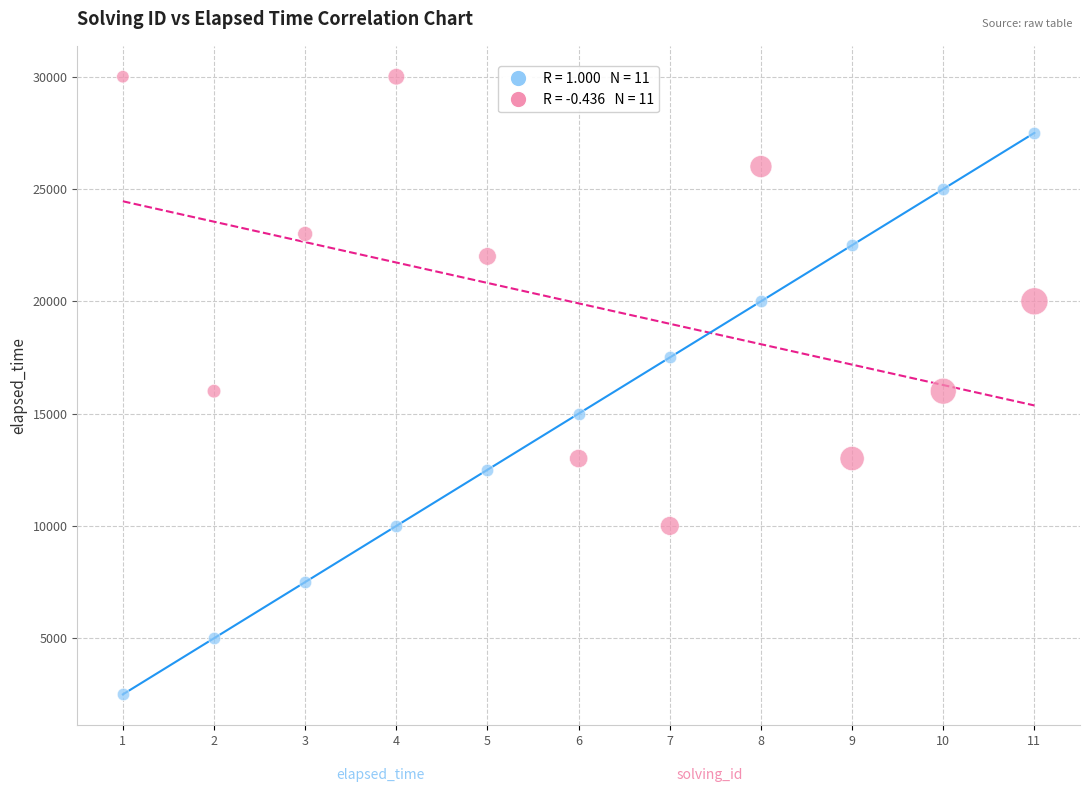

Across all data points, what is the range of X values (max minus min)?

10